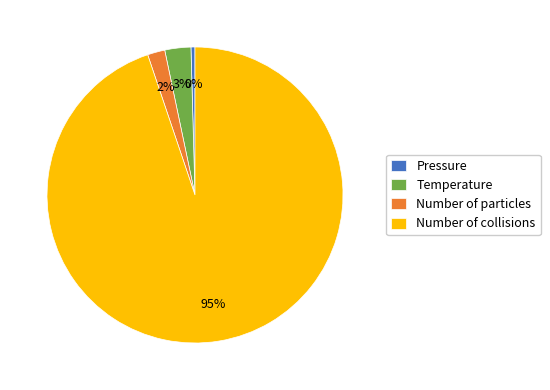

How many slices are in this pie chart?

4